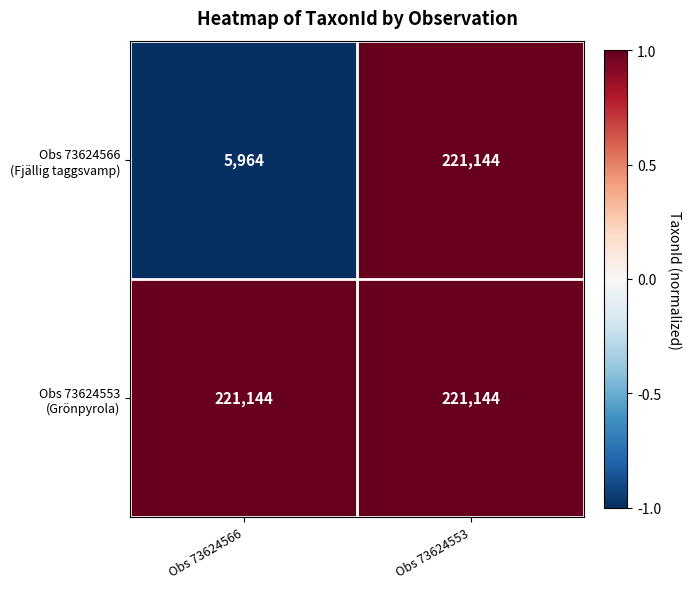

What is the total value across all series at Obs 73624566?

227108